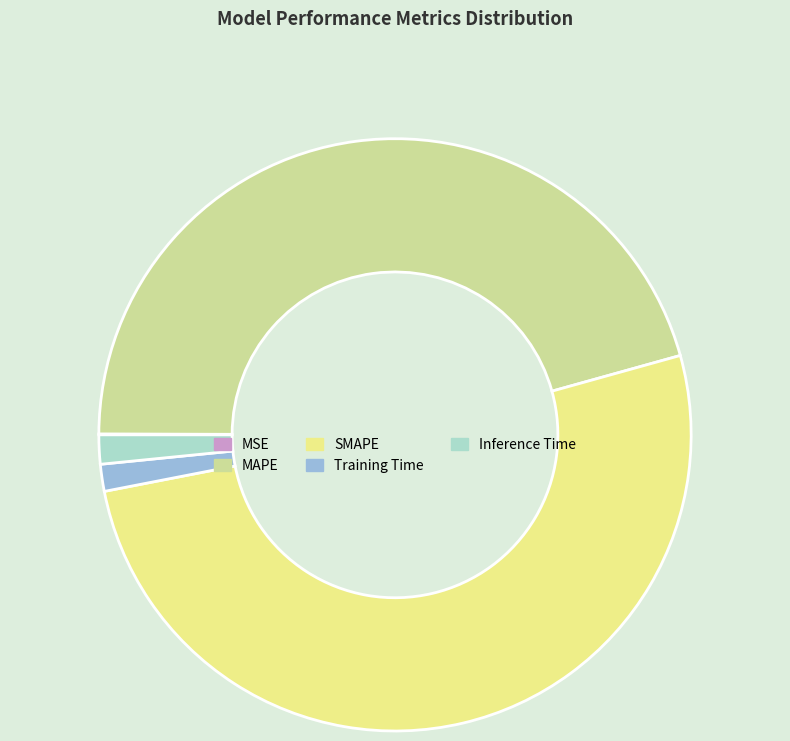

What is the largest slice in the pie chart?

SMAPE